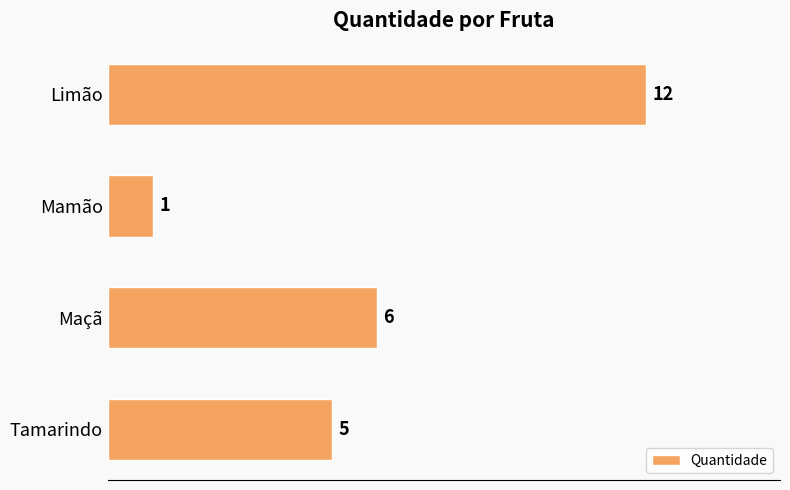

Count the number of data series in this chart.

1